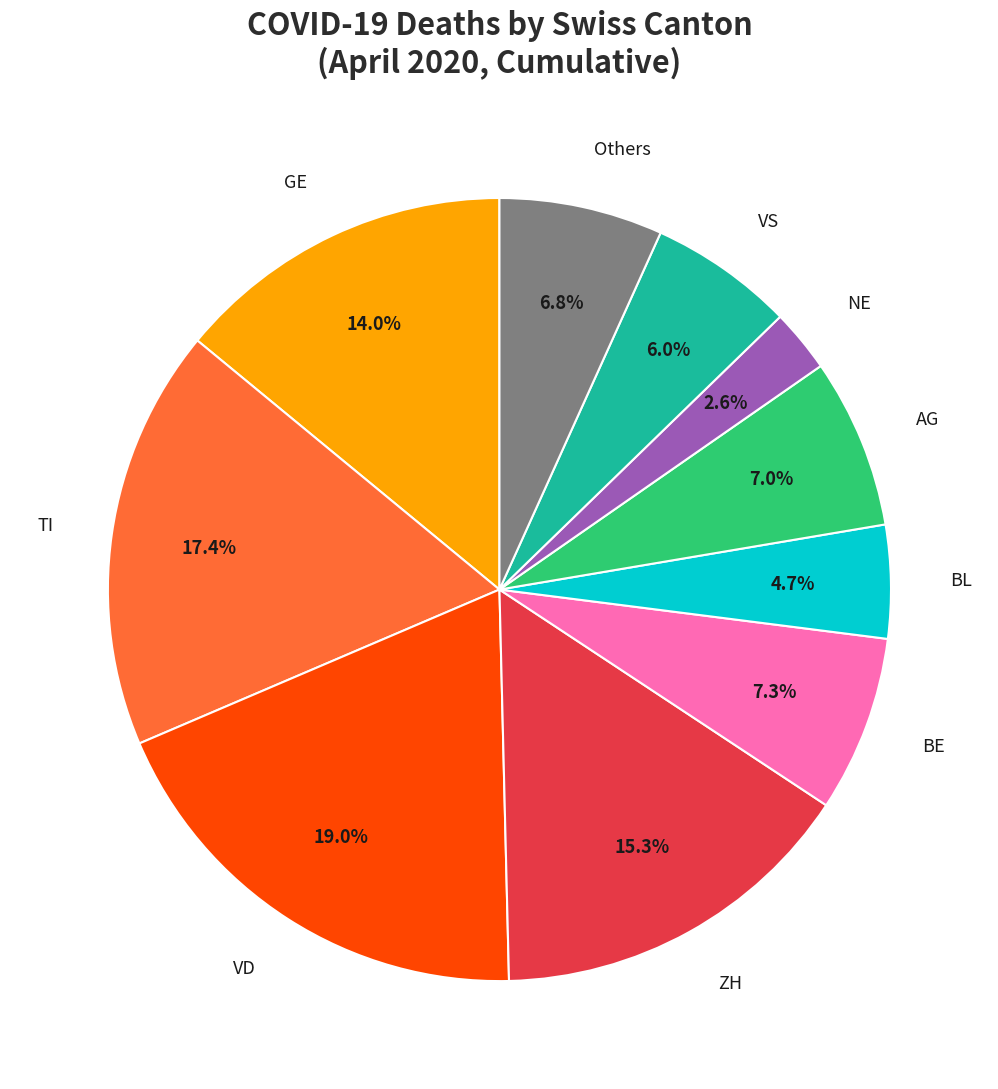

Is there a majority slice in this chart?

No